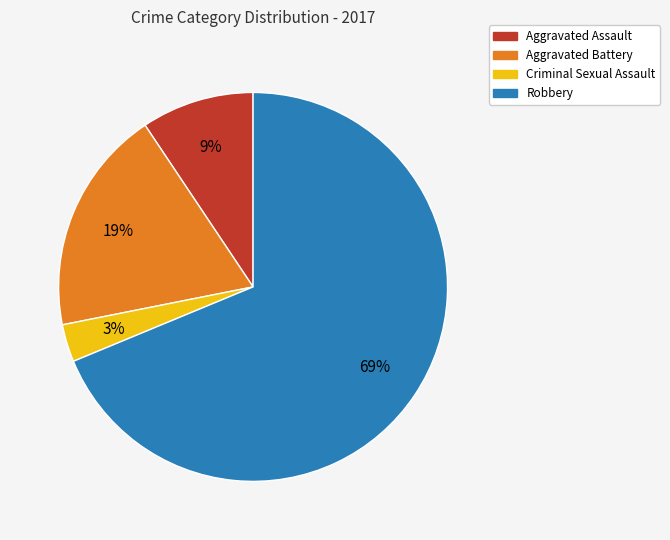

Which slice is the largest?

Robbery